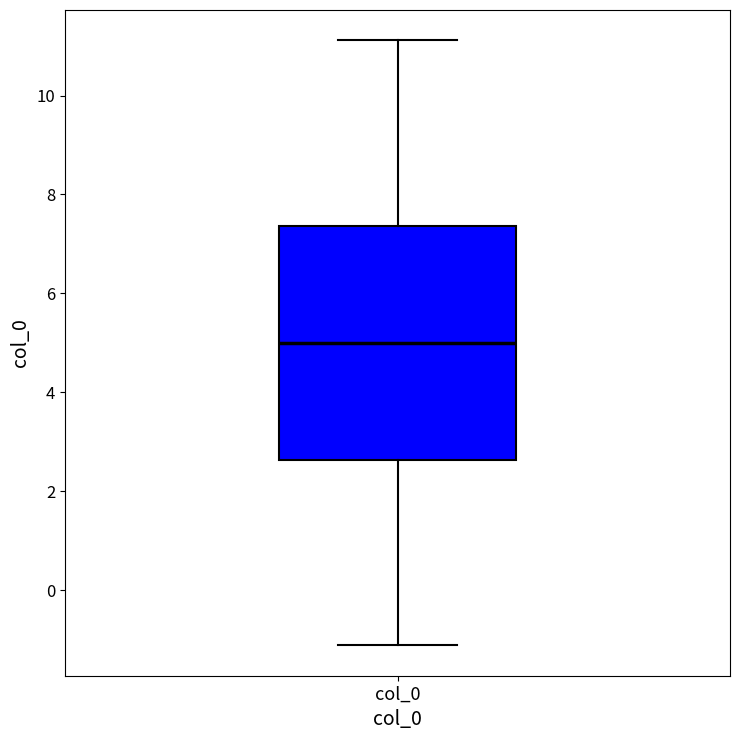

Transcribe this box plot: give where the median line is, the range the box spans, and where the two whiskers end, as read against the y-axis. The values are not printed on the chart, so give them approximately, as read against the axis.

median 5.0, box 2.6 to 7.4, whiskers -1.2 to 11.2